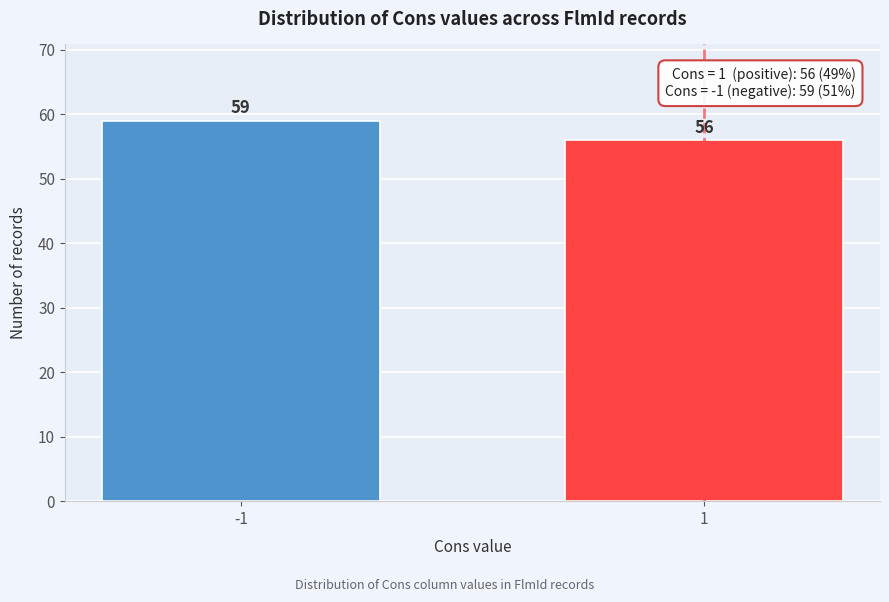

Reading left to right, transcribe all the data shown in this chart.

-1=59	1=56